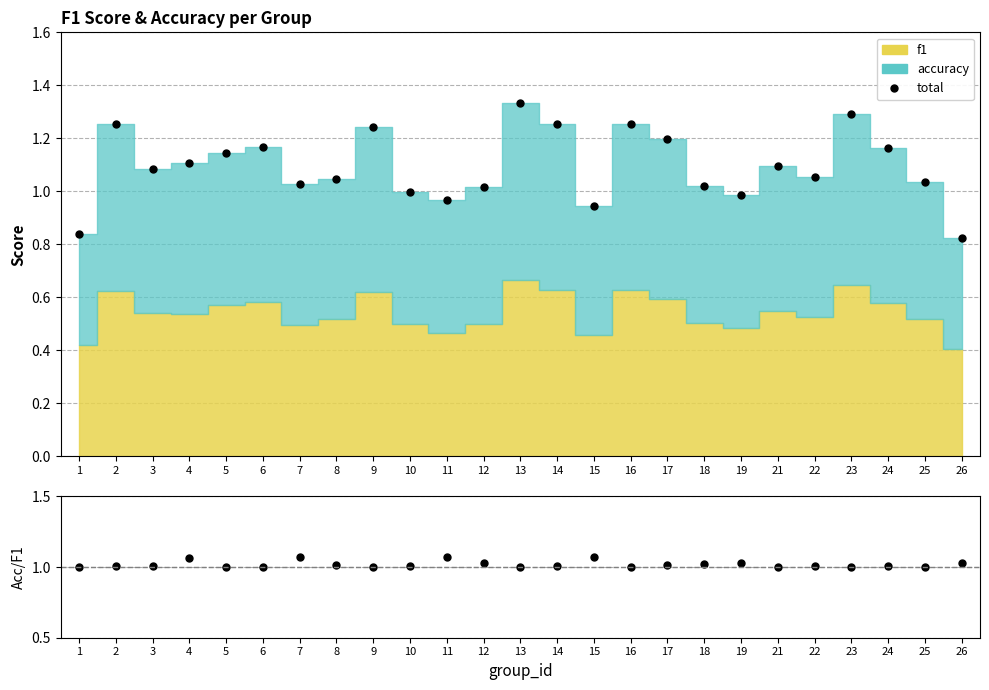

How many intersections are there between accuracy/f1 and total?

10